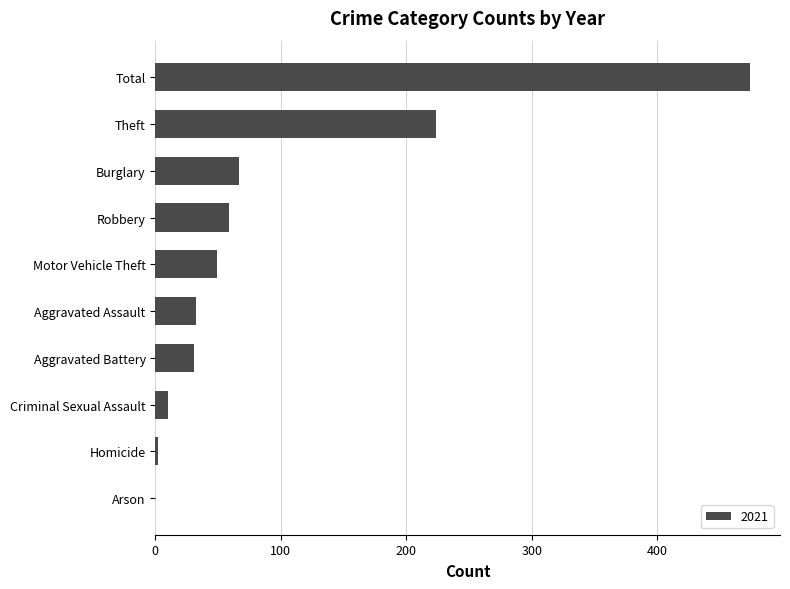

What is the sum of all values?

948